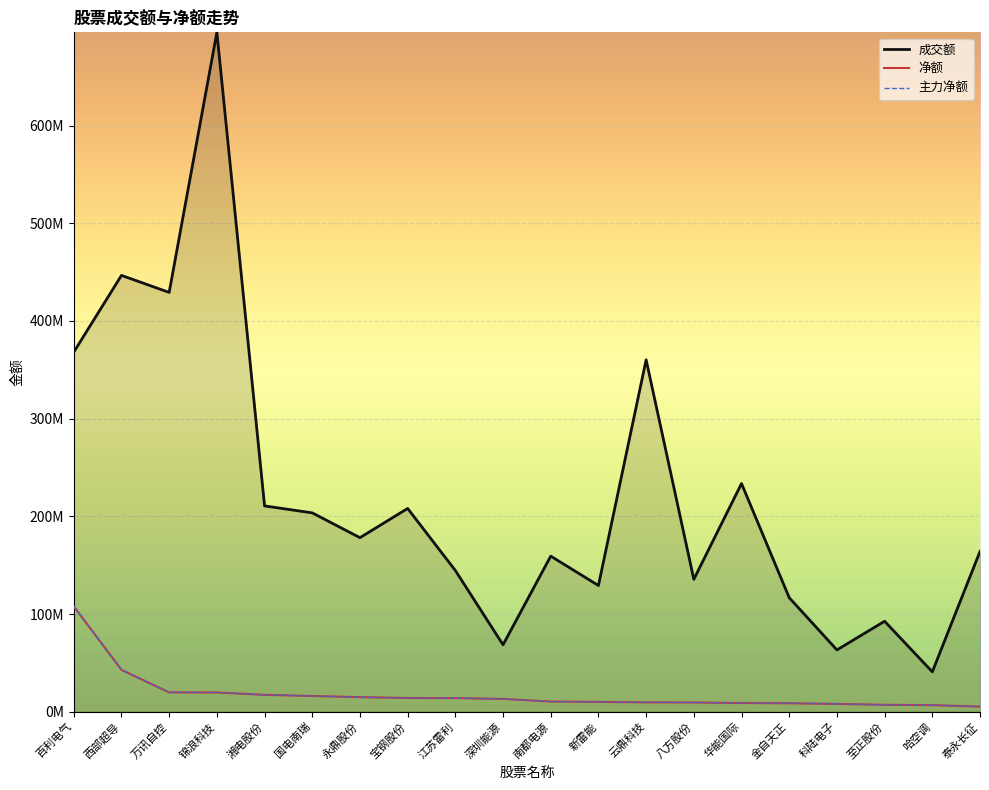

What is the difference between the maximum and minimum values in the 净额 series?

102638643